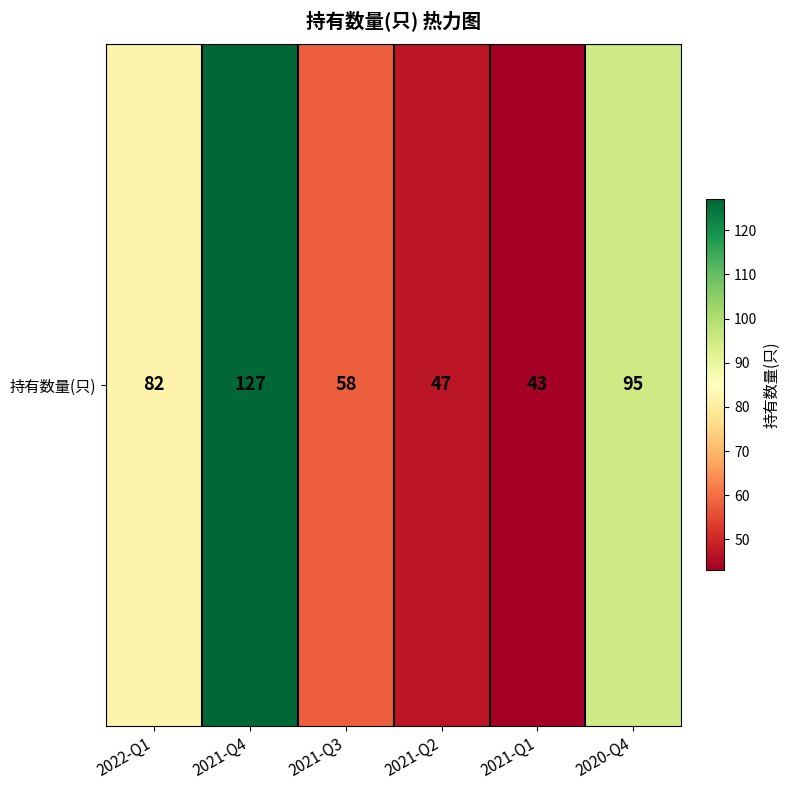

What is the change in value from 2021-Q4 to 2021-Q3?

-69